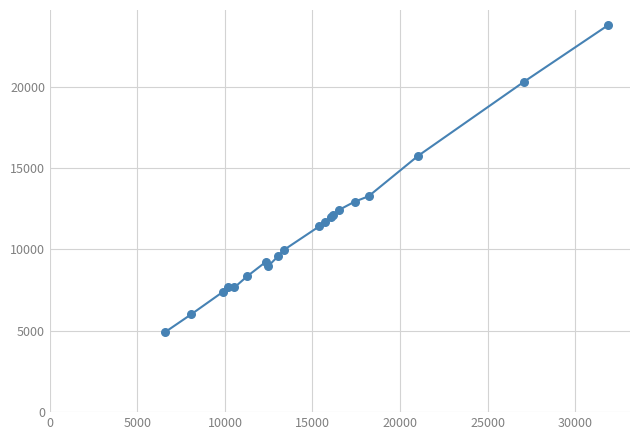

What is the difference between the maximum and minimum values?

18838.6